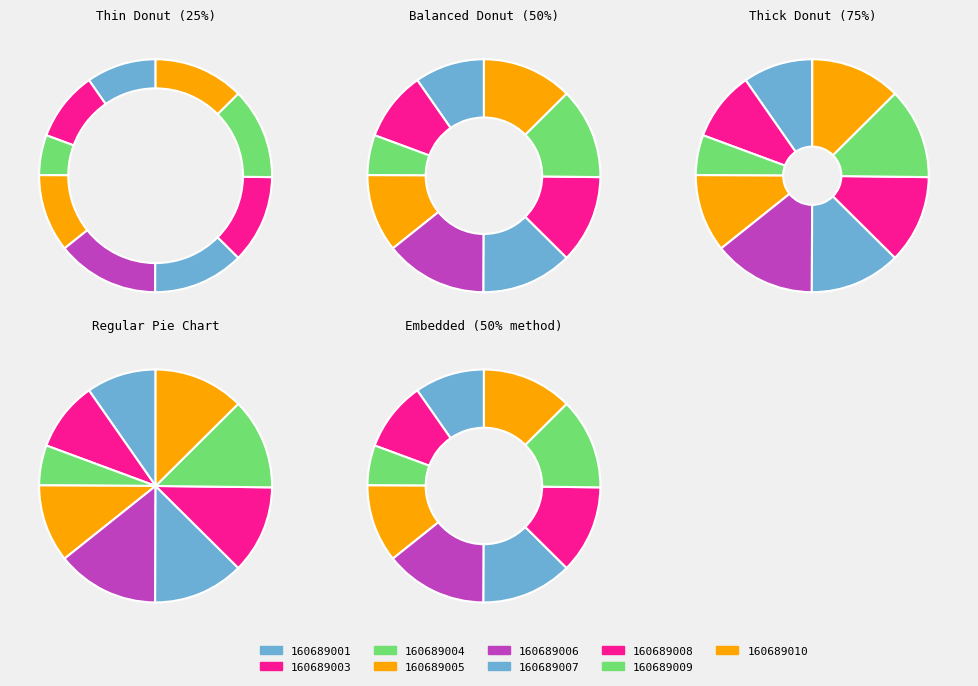

Approximately how many times larger is the value at 160689007 compared to 160689001?

1.3